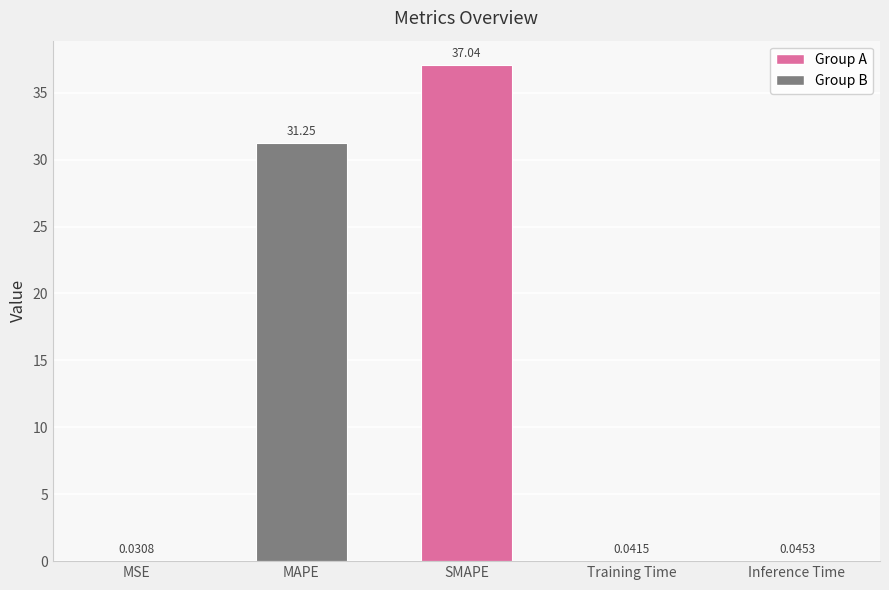

What is the sum of the values at SMAPE and Training Time?

37.1